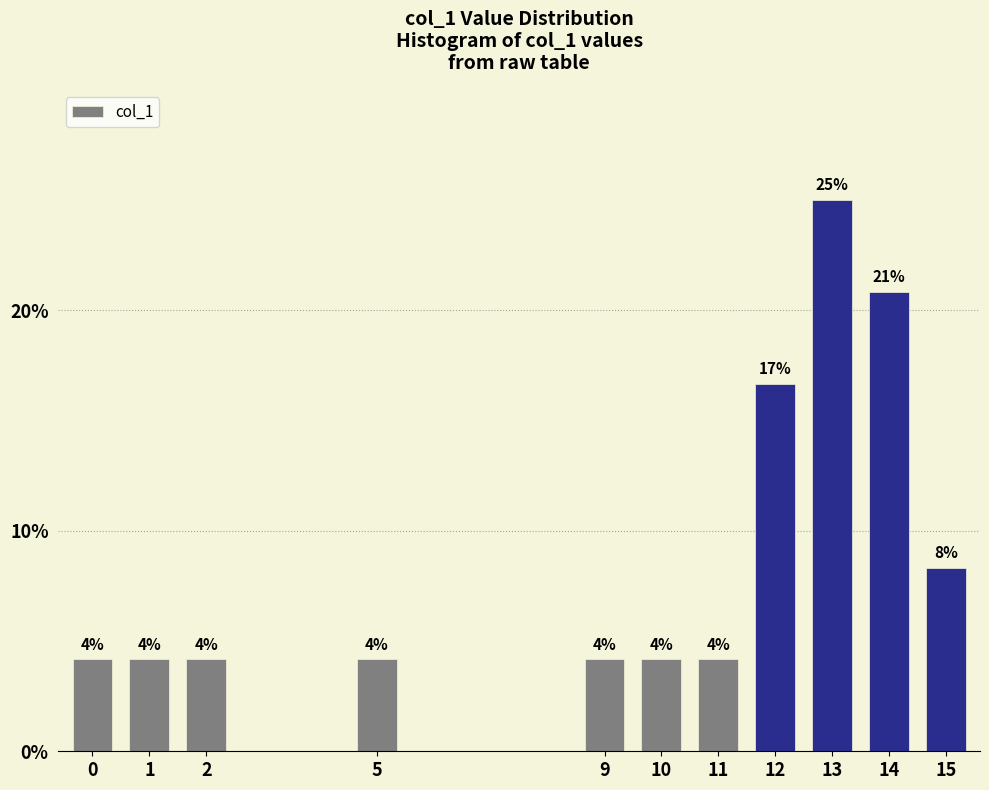

How many bars are there in total?

11